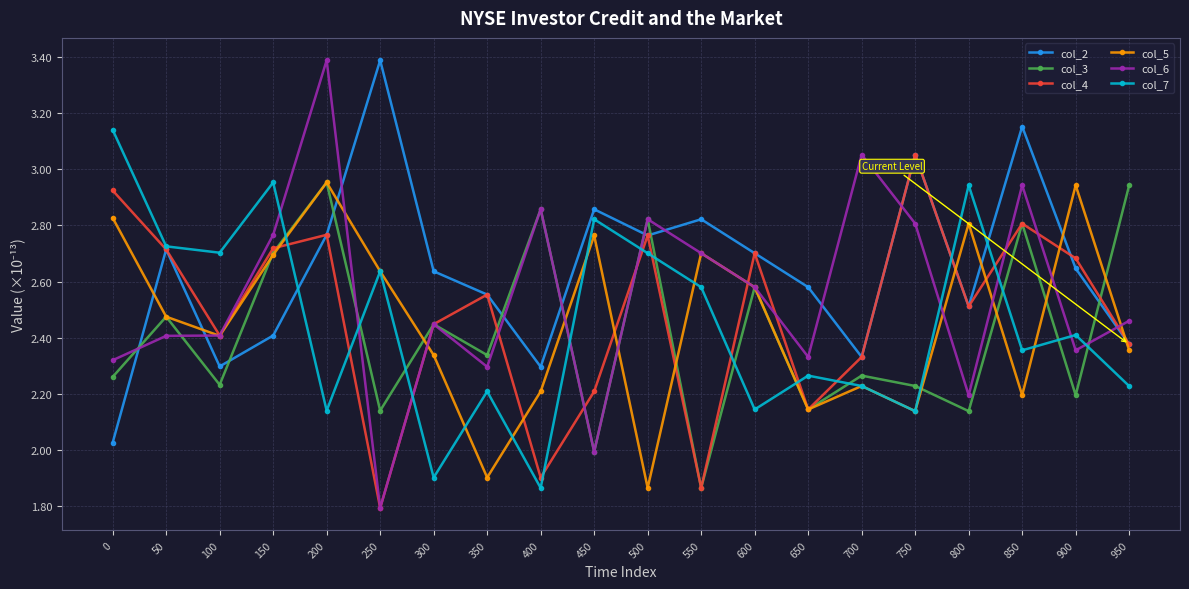

Is it true that col_5 equals 1.9 at 200?

False